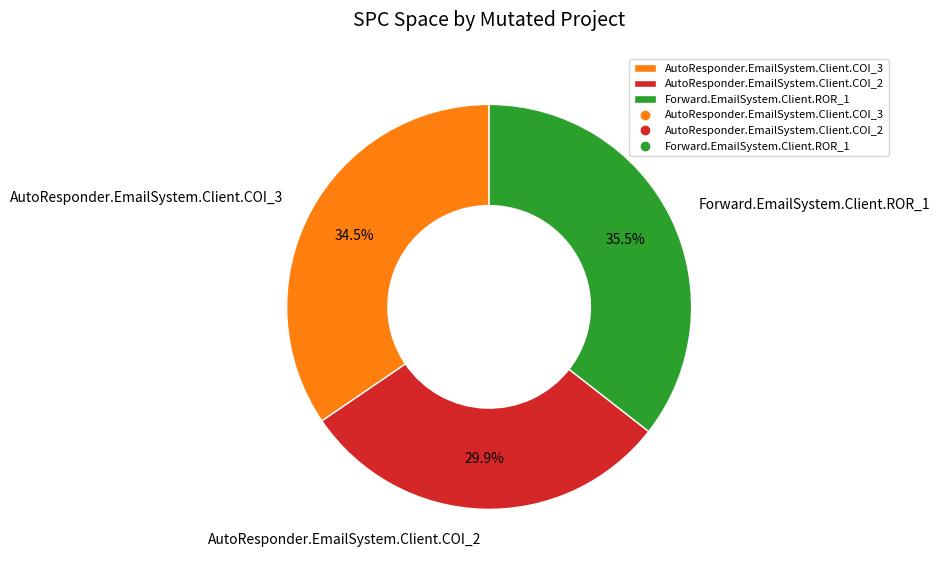

To the nearest percent, what is the combined percentage of Forward.EmailSystem.Client.ROR_1 and AutoResponder.EmailSystem.Client.COI_2?

65%